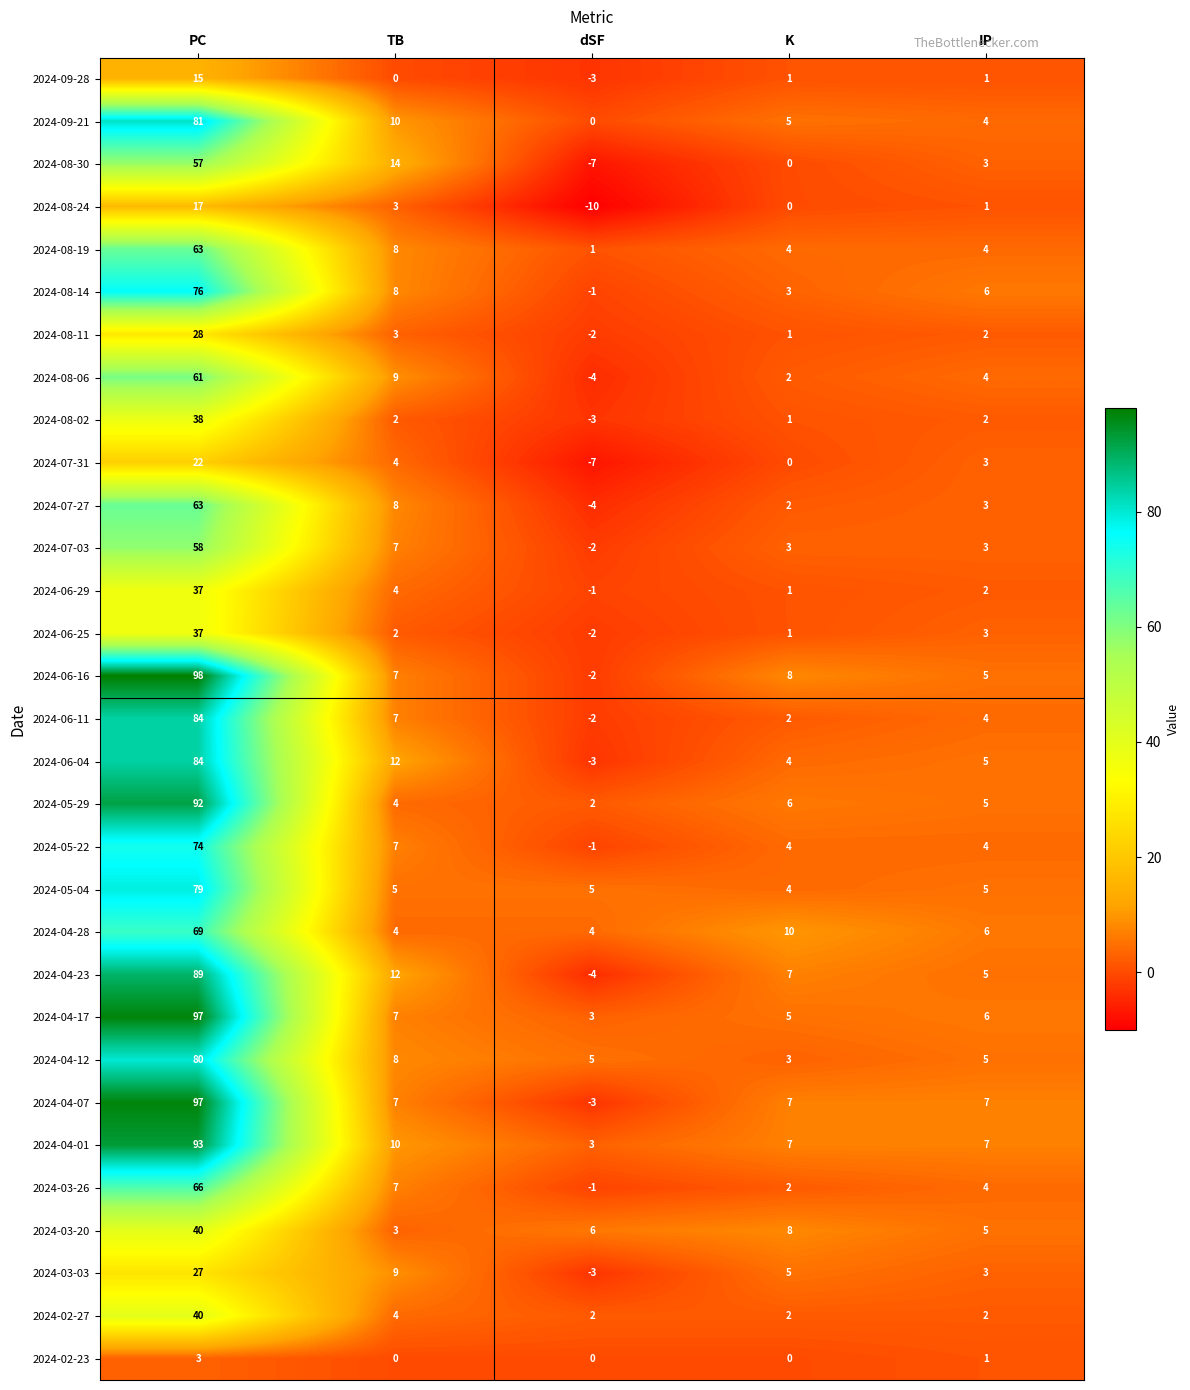

Rank the categories by 2024-08-06 value from highest to lowest.

PC, TB, IP, K, dSF